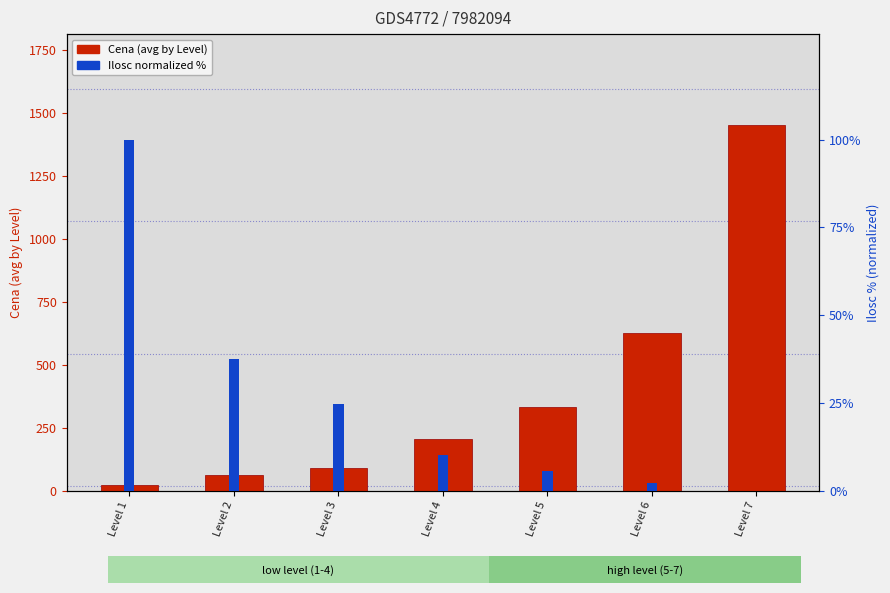

Reading right to left, list all the values displayed in this chart.

Cena (avg): 1450.6	625.4	331.6	205.8	92.4	62.3	24.0
Ilosc (norm): 0.0	2.2	5.7	10.2	24.8	37.5	100.0